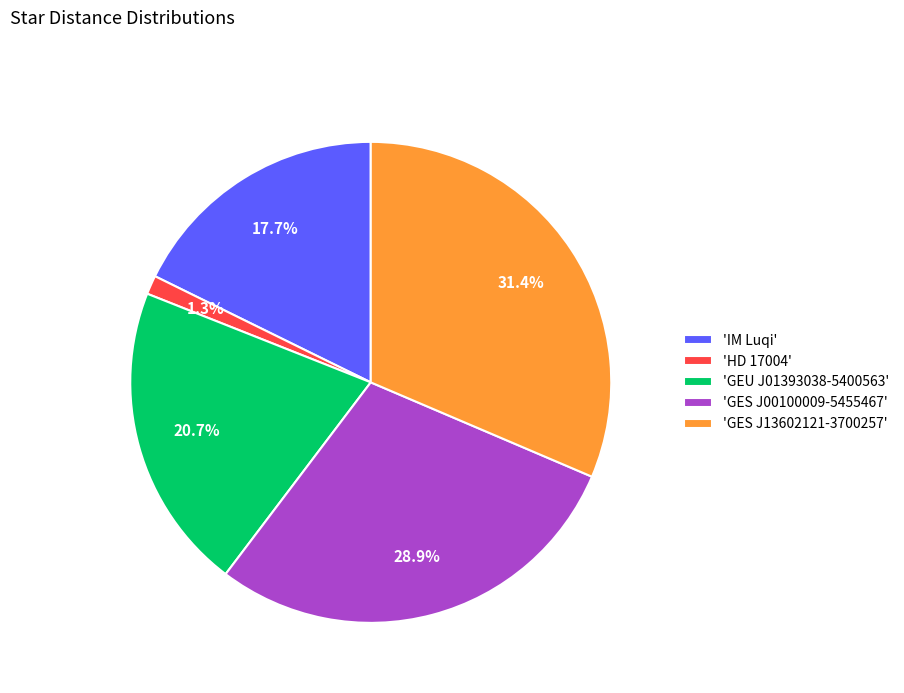

How much of the chart is everything except 'HD 17004'?

98.7%